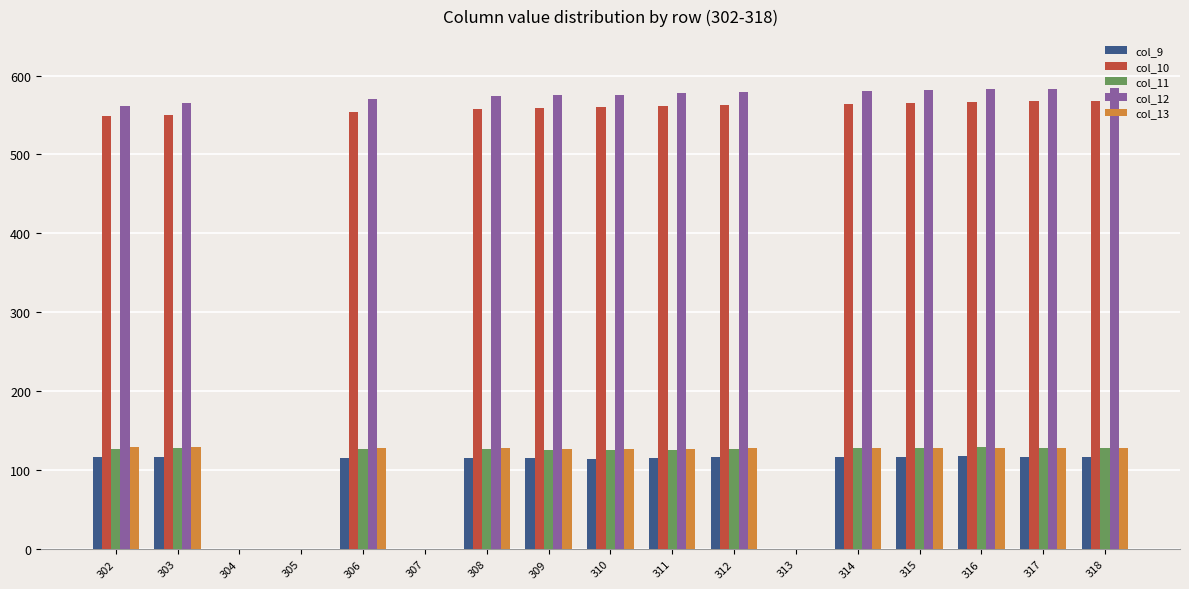

The col_10 series shows 561.3 at 311. True or false?

True